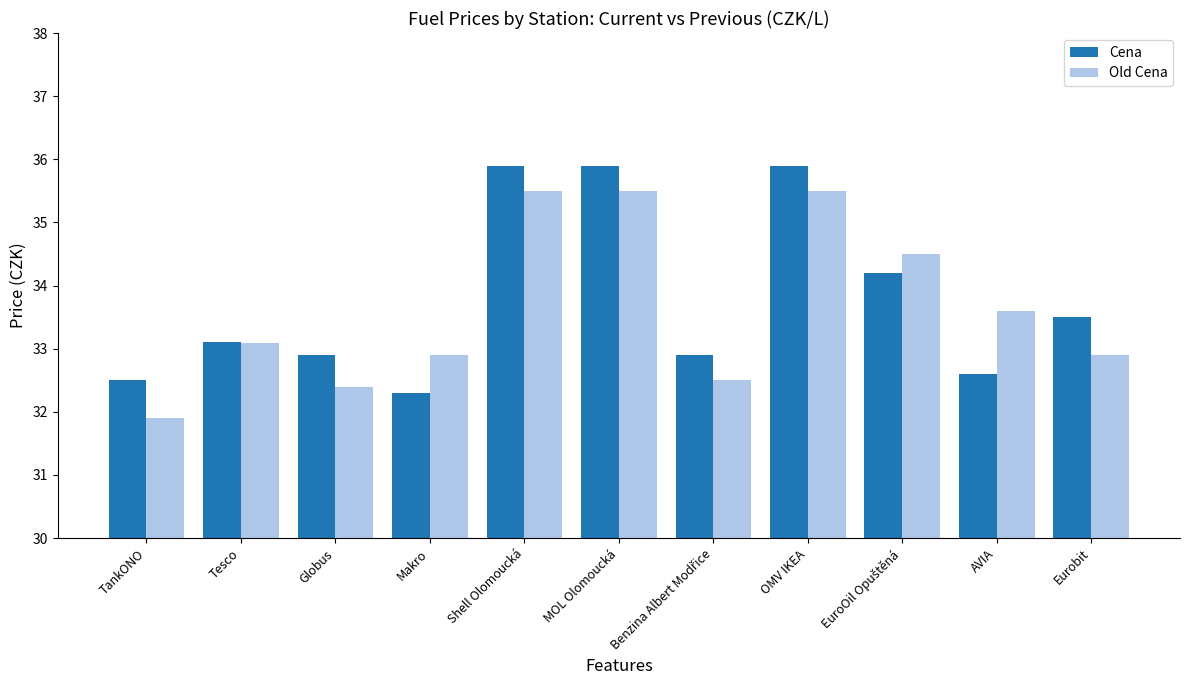

What is the total value across all series at Eurobit?

66.4